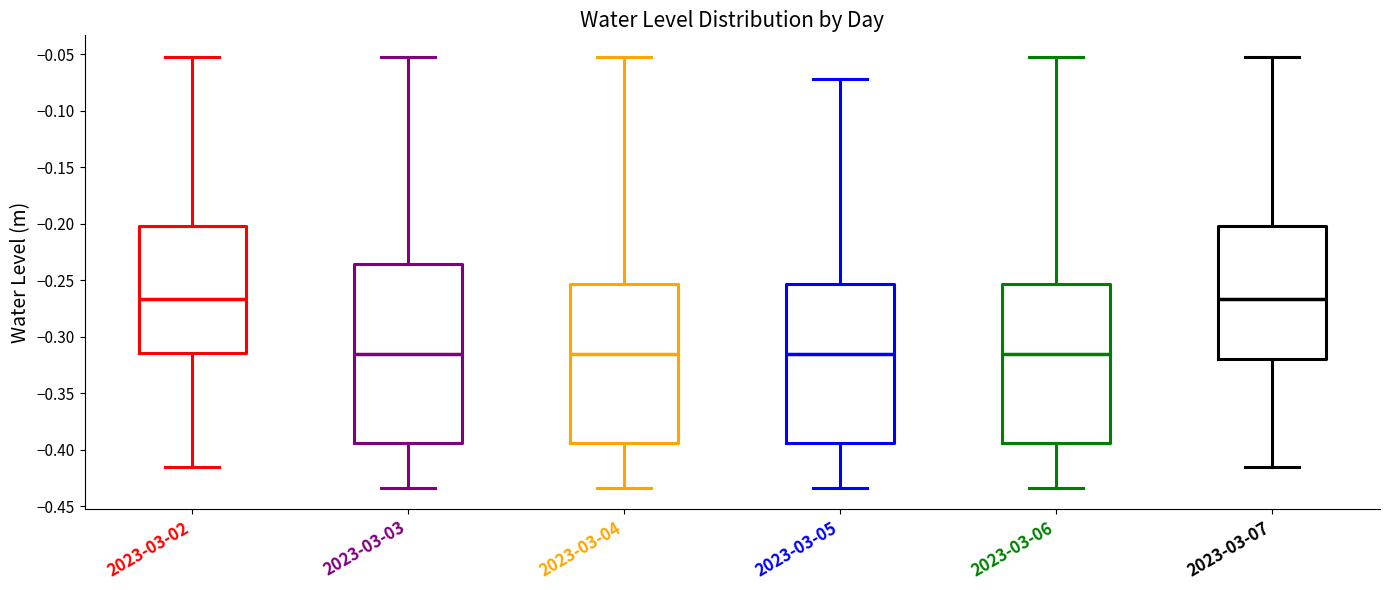

Where is the lower edge of the box for 2023-03-04 on the y-axis? The values are not printed on the chart, so give them approximately, as read against the axis.

-0.395